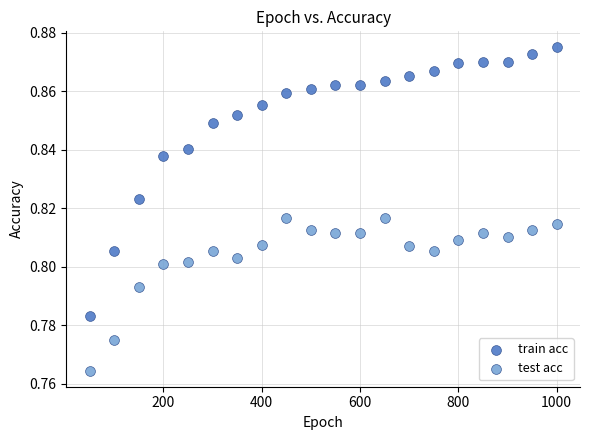

Which series has the widest spread of Y values?

train acc